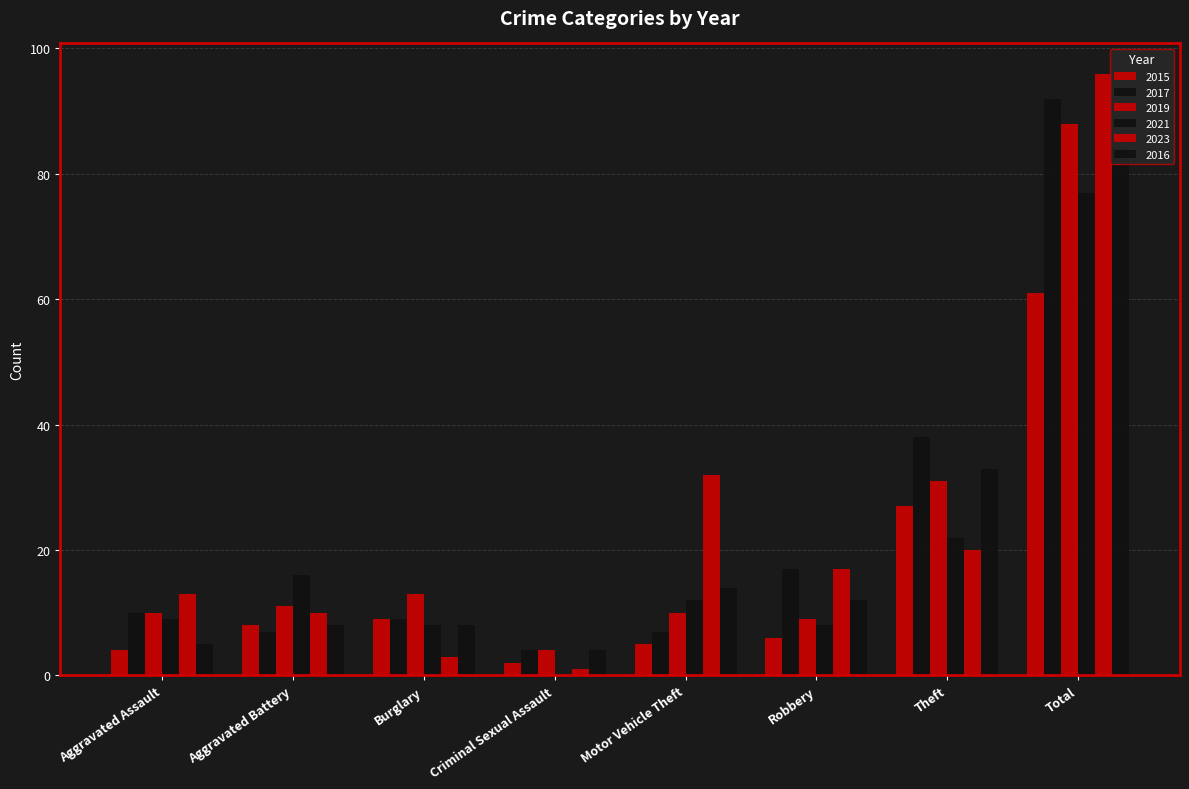

Which series changed the most between Criminal Sexual Assault and Theft?

2017